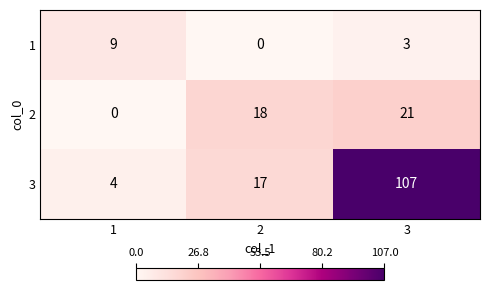

Which series has the widest spread of values?

3